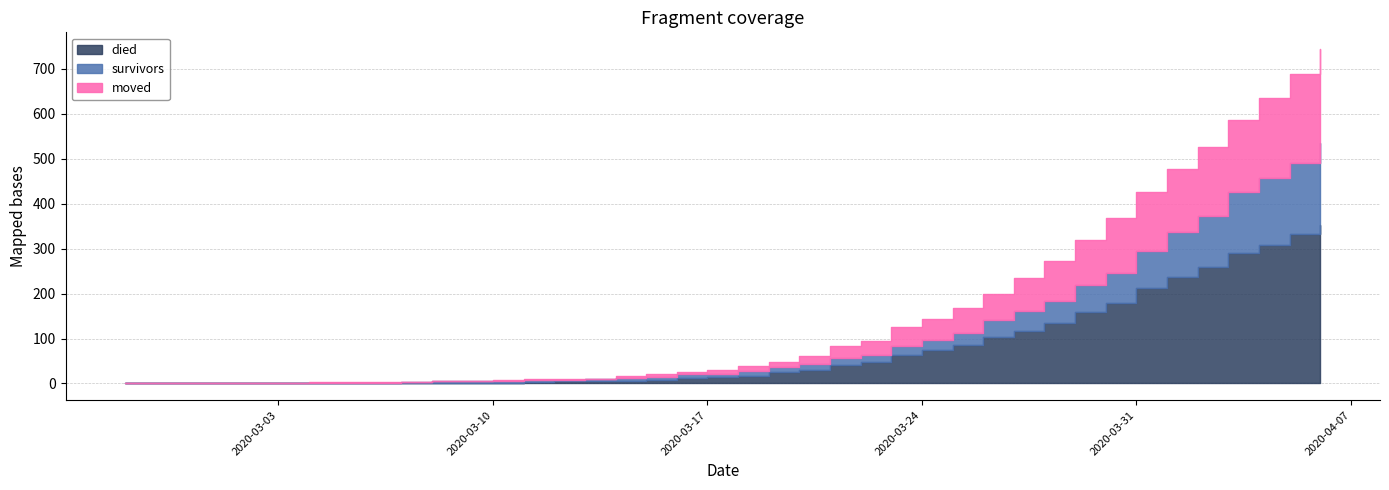

At which category does the chart reach its minimum across all series?

2020-02-27